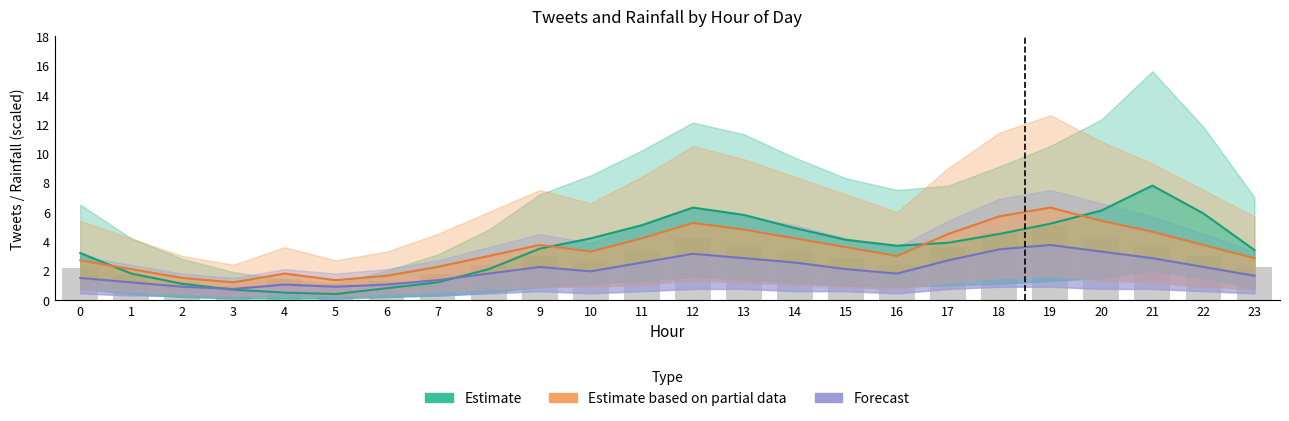

Reading right to left, list all the values displayed in this chart.

Estimate: 3.4	5.9	7.8	6.1	5.2	4.5	3.9	3.7	4.1	4.9	5.8	6.3	5.1	4.2	3.5	2.1	1.2	0.8	0.4	0.5	0.7	1.1	1.8	3.2
Estimate based on partial data: 2.9	3.8	4.7	5.4	6.3	5.7	4.5	3.0	3.6	4.2	4.8	5.2	4.2	3.3	3.8	3.0	2.2	1.6	1.3	1.8	1.2	1.5	2.1	2.7
Forecast: 1.6	2.2	2.9	3.3	3.8	3.5	2.7	1.8	2.1	2.6	2.9	3.1	2.6	2.0	2.2	1.8	1.3	1.1	0.9	1.1	0.8	0.9	1.2	1.5